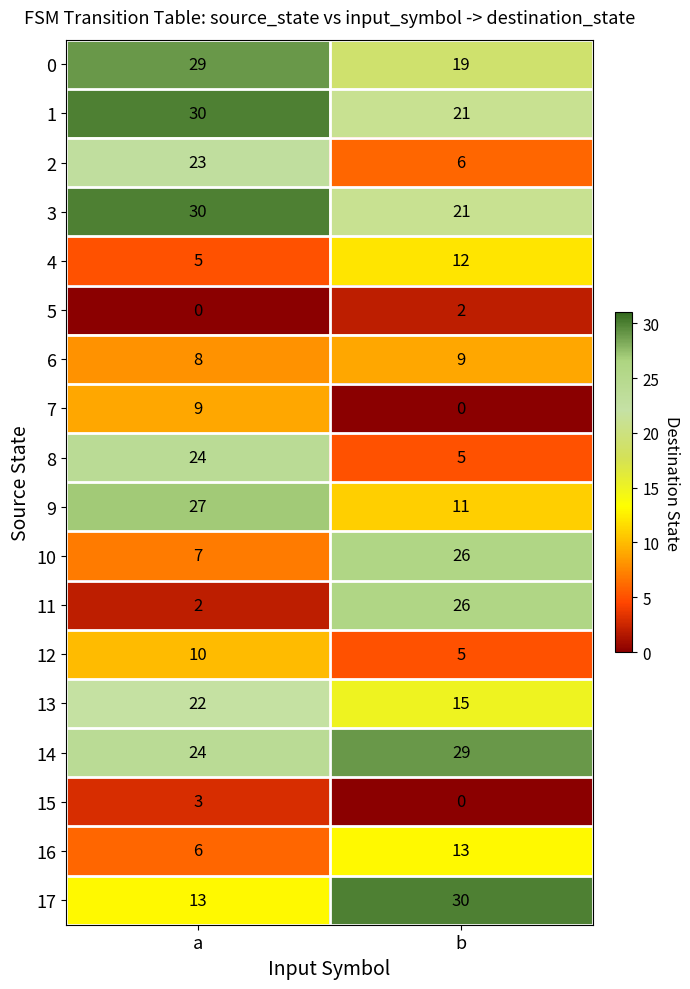

Is the value of 5 at a greater than the value of 13 at b?

No